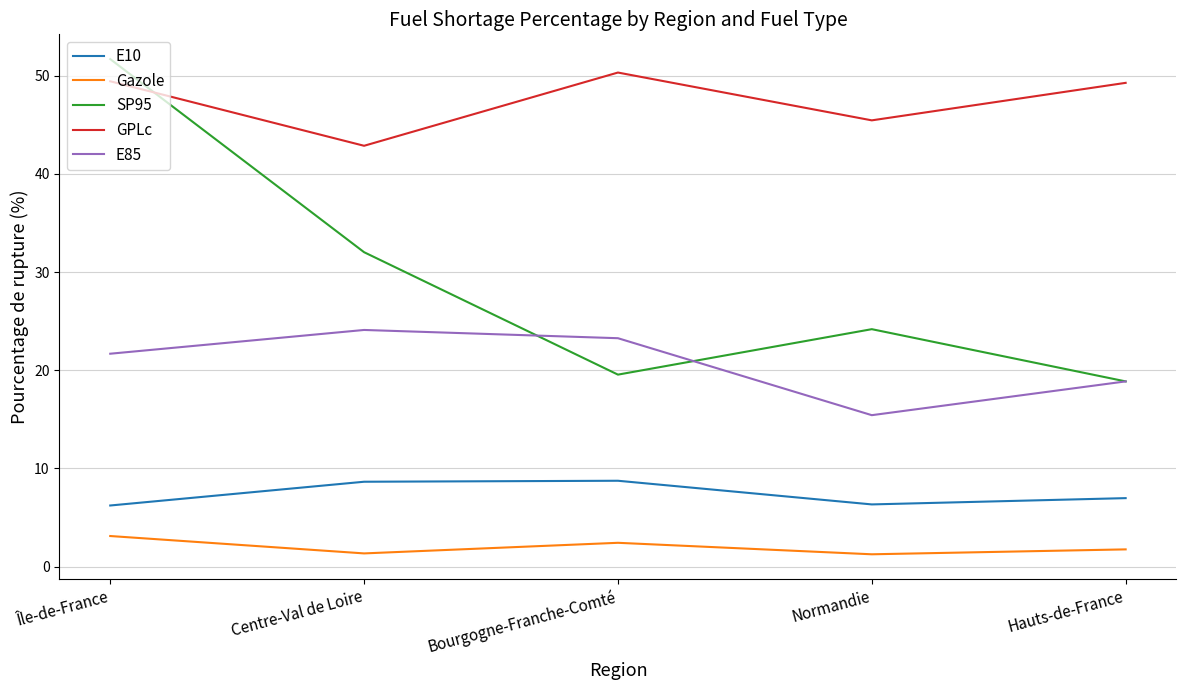

The value of E85 at Normandie is 15.4. True or false?

True